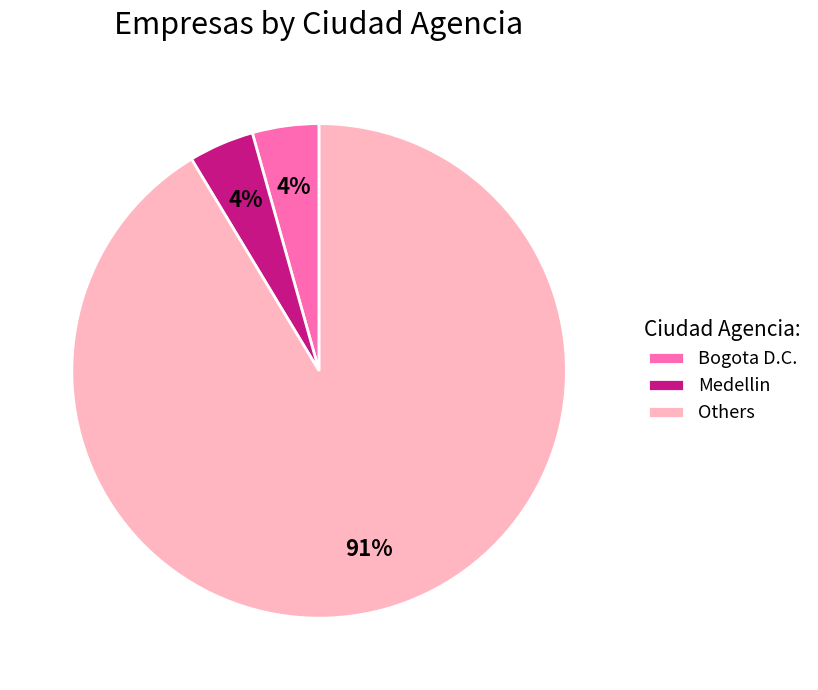

Is the sum of Others and Medellin greater than half?

Yes